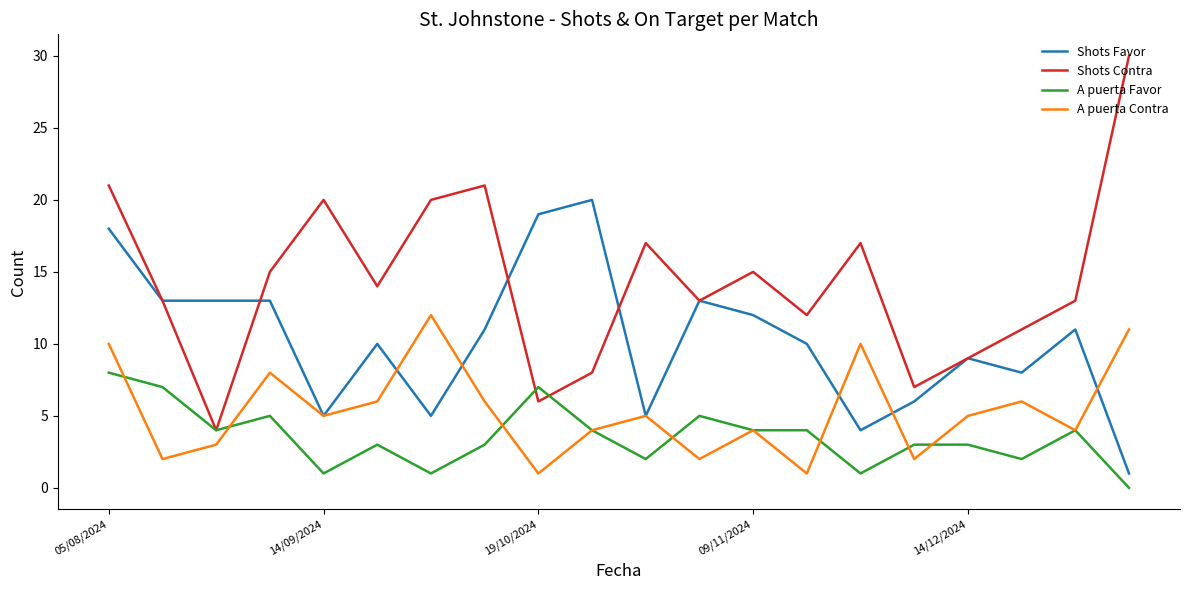

Which series has the widest spread of values?

Shots Contra